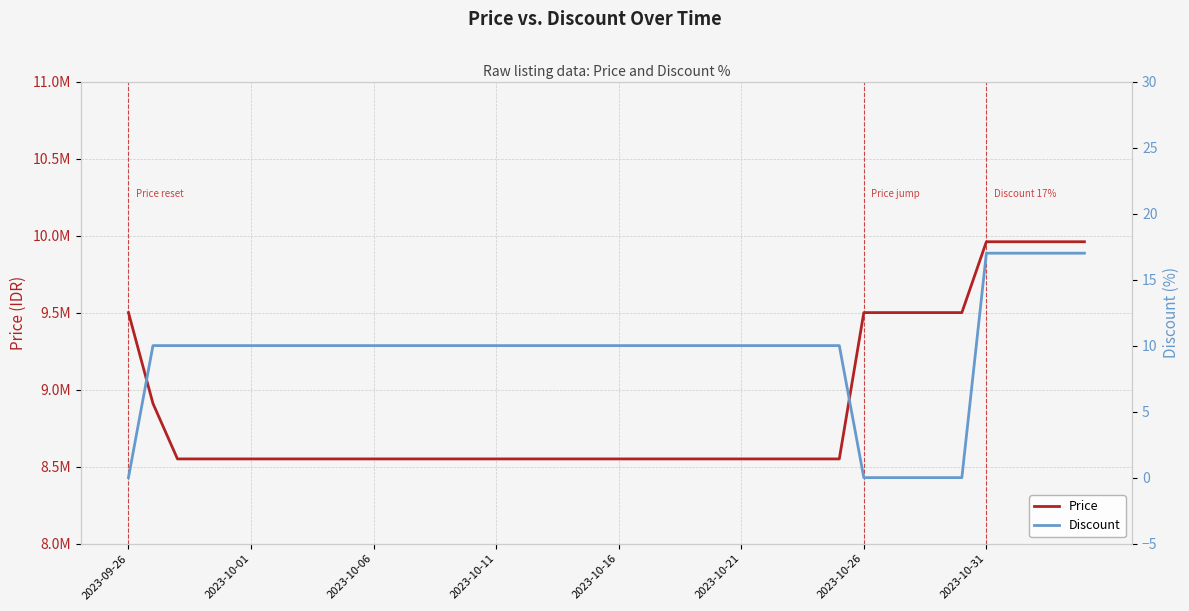

What is the average value of the Price series?

8877750